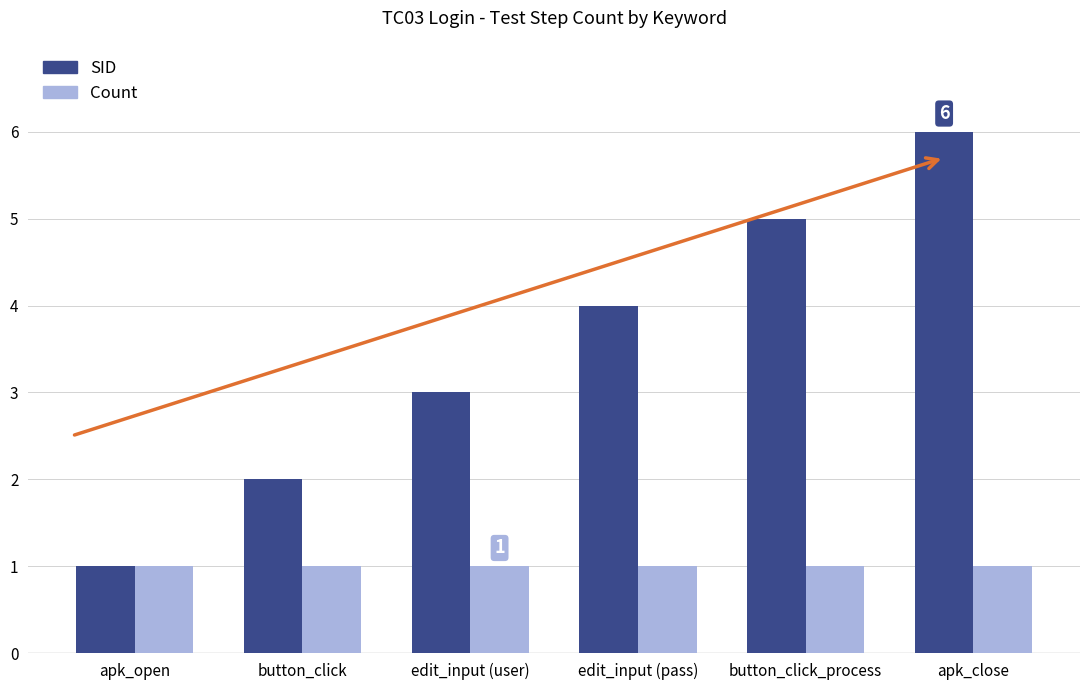

Reading left to right, what are all the values shown in this chart?

SID: apk_open=1	button_click=2	edit_input (user)=3	edit_input (pass)=4	button_click_process=5	apk_close=6
Count: apk_open=1	button_click=1	edit_input (user)=1	edit_input (pass)=1	button_click_process=1	apk_close=1